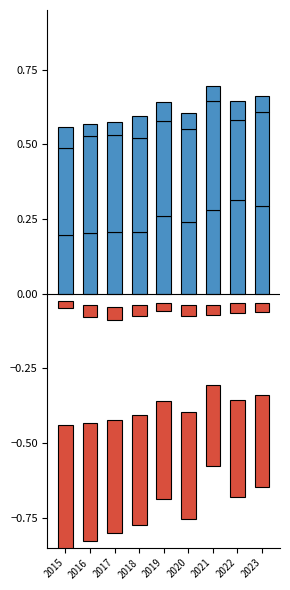

Is it true that Robbery equals -0.4 at 2017?

True